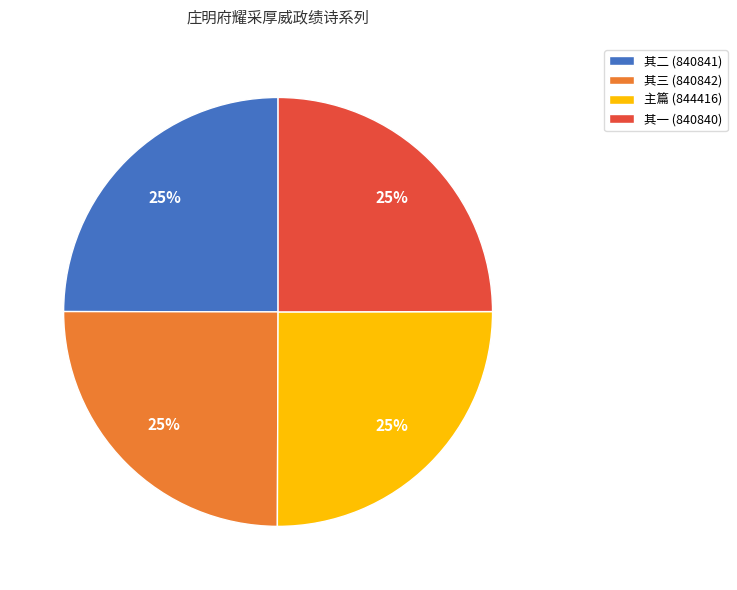

Is there a majority slice in this chart?

No